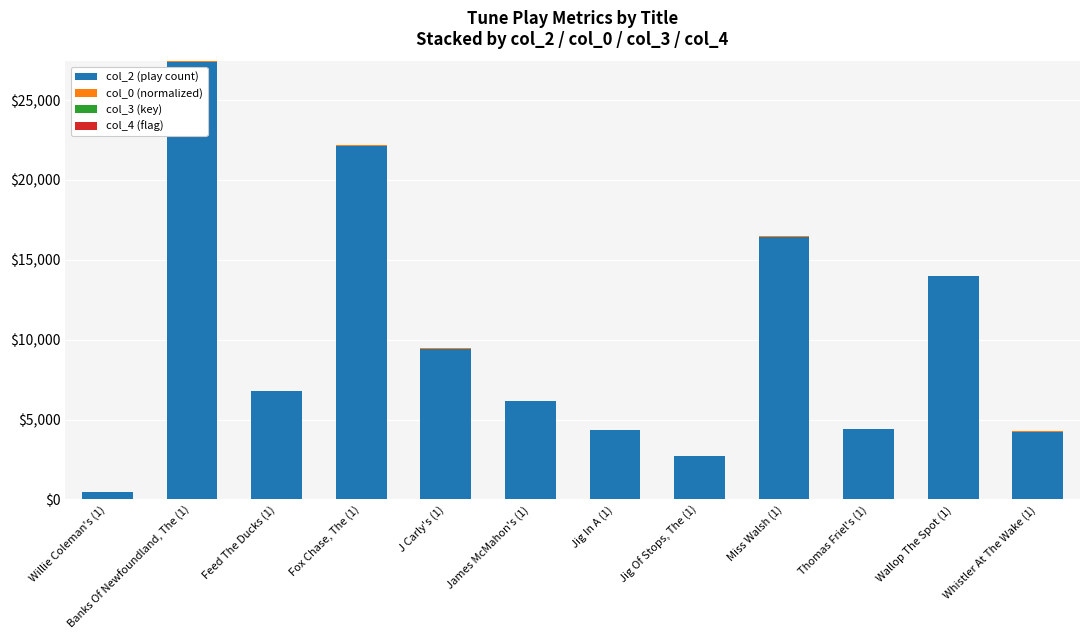

At which category is the sum across all series the highest?

Banks Of Newfoundland, The (1)